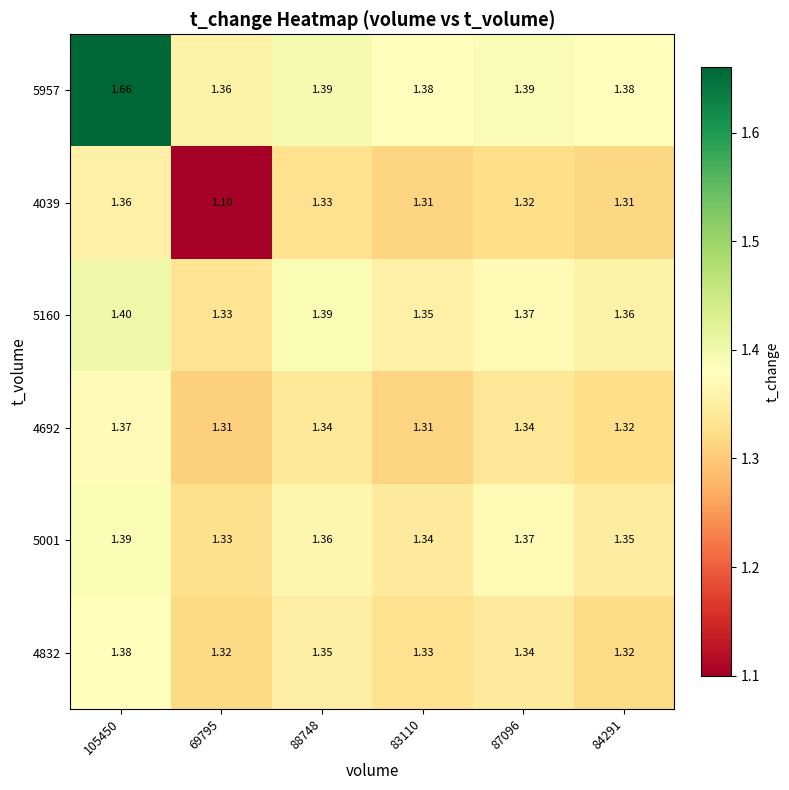

Is the value of 4039 at 105450 greater than the value of 5957 at 84291?

No